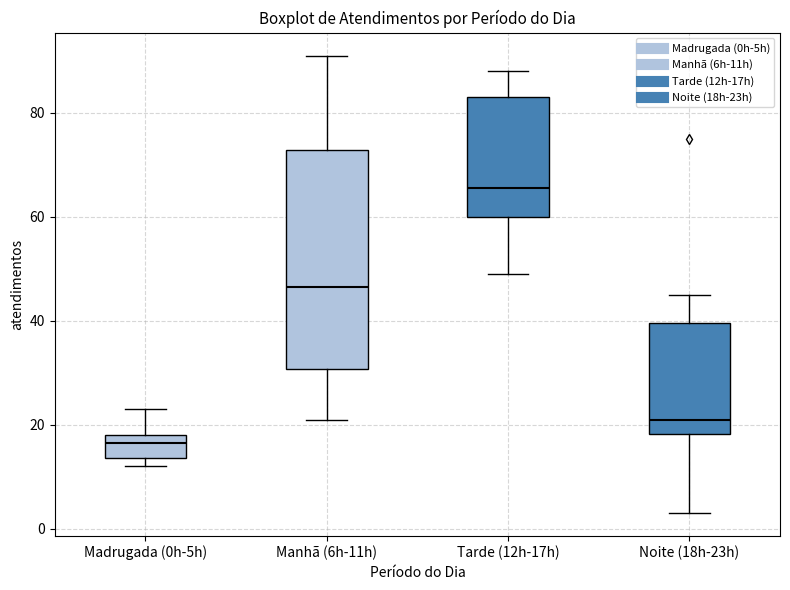

Reading left to right, transcribe this box plot: for each box, give where its median line is, the range the box spans, and where its two whiskers end, as read against the y-axis. The values are not printed on the chart, so give them approximately, as read against the axis.

Madrugada (0h-5h): median 16, box 14 to 18, whiskers 12 to 24
Manhã (6h-11h): median 46, box 30 to 72, whiskers 22 to 92
Tarde (12h-17h): median 66, box 60 to 84, whiskers 50 to 88
Noite (18h-23h): median 22, box 18 to 40, whiskers 4 to 46